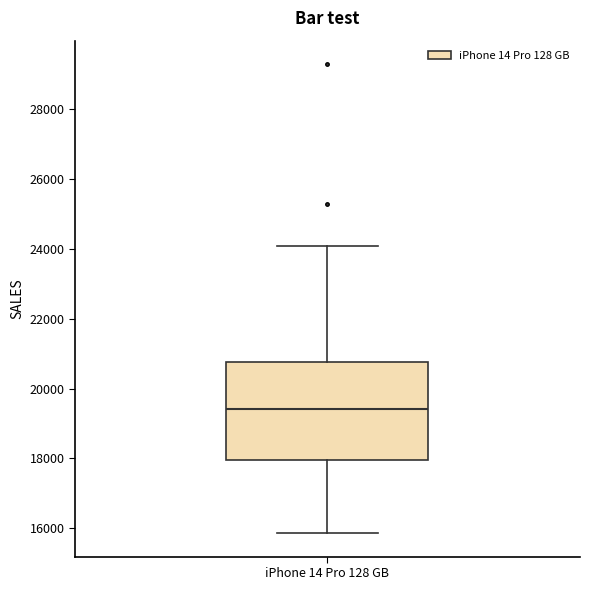

Read this box plot against the y-axis: the position of the median line, the range covered by the box, and the ends of both whiskers. The values are not printed on the chart, so give them approximately, as read against the axis.

median 19400, box 18000 to 20800, whiskers 15800 to 24000